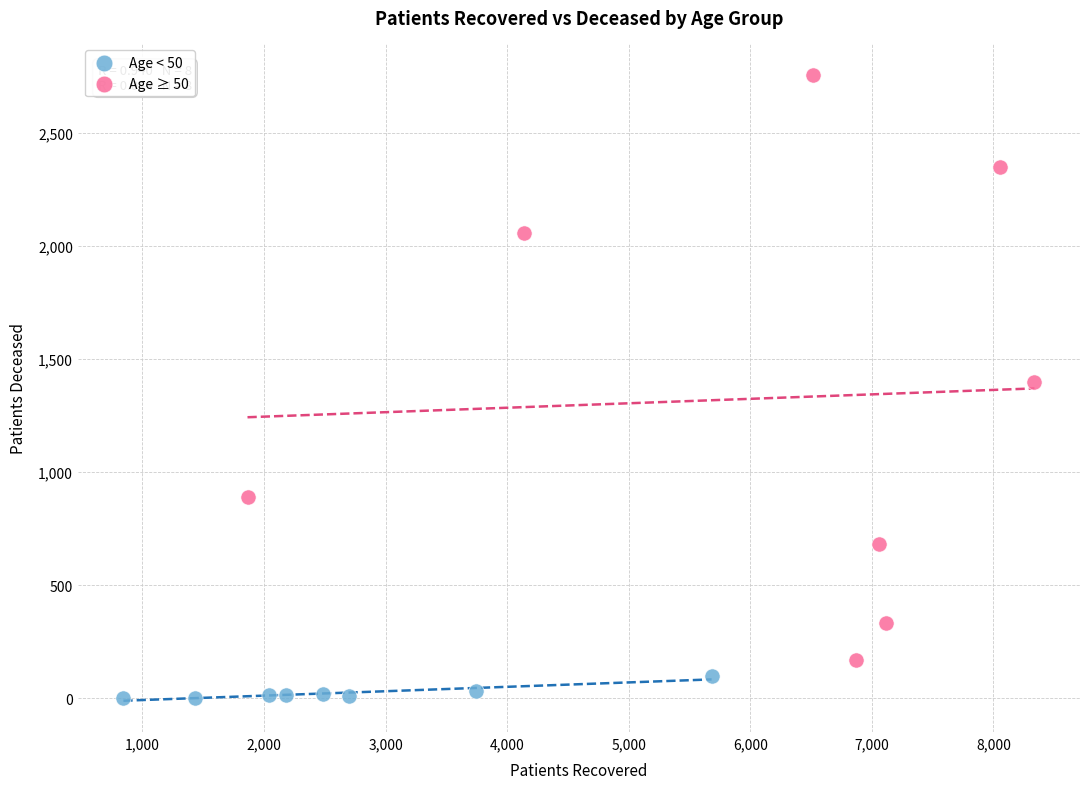

Which series has the largest Y range (max minus min)?

Age ≥ 50